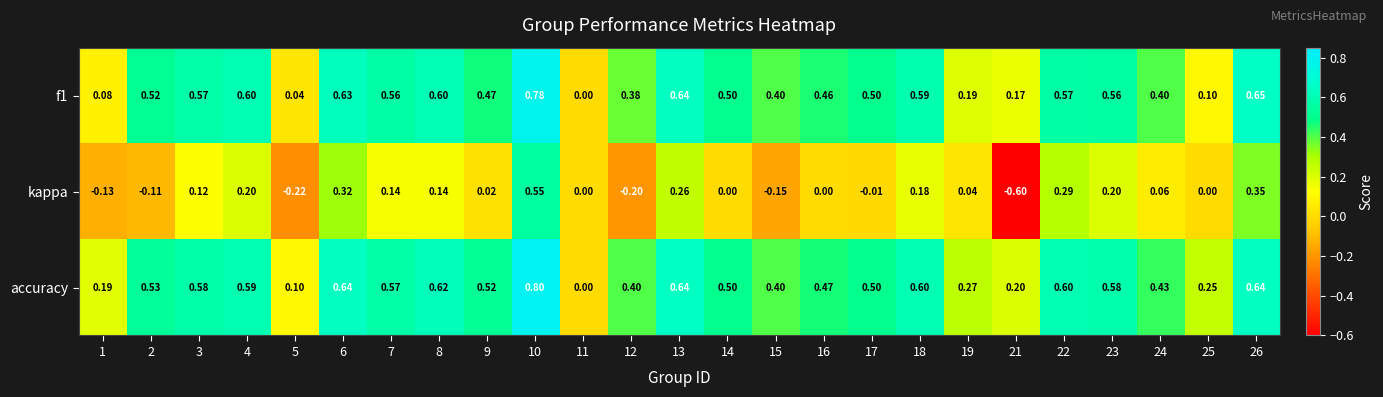

Is the value of f1 at 25 greater than the value of accuracy at 12?

No